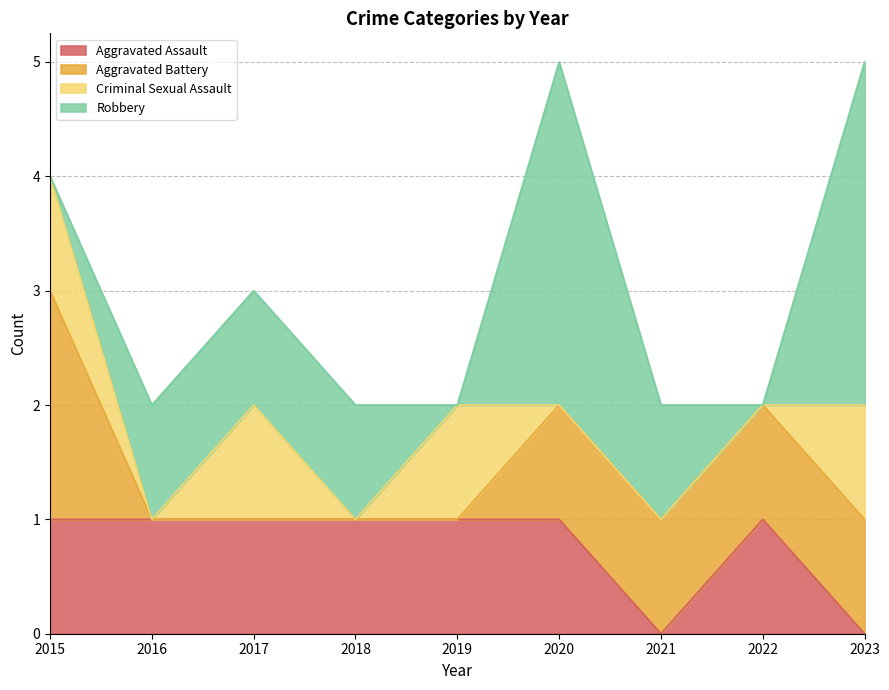

Is it true that Aggravated Assault equals 0 at 2021?

True